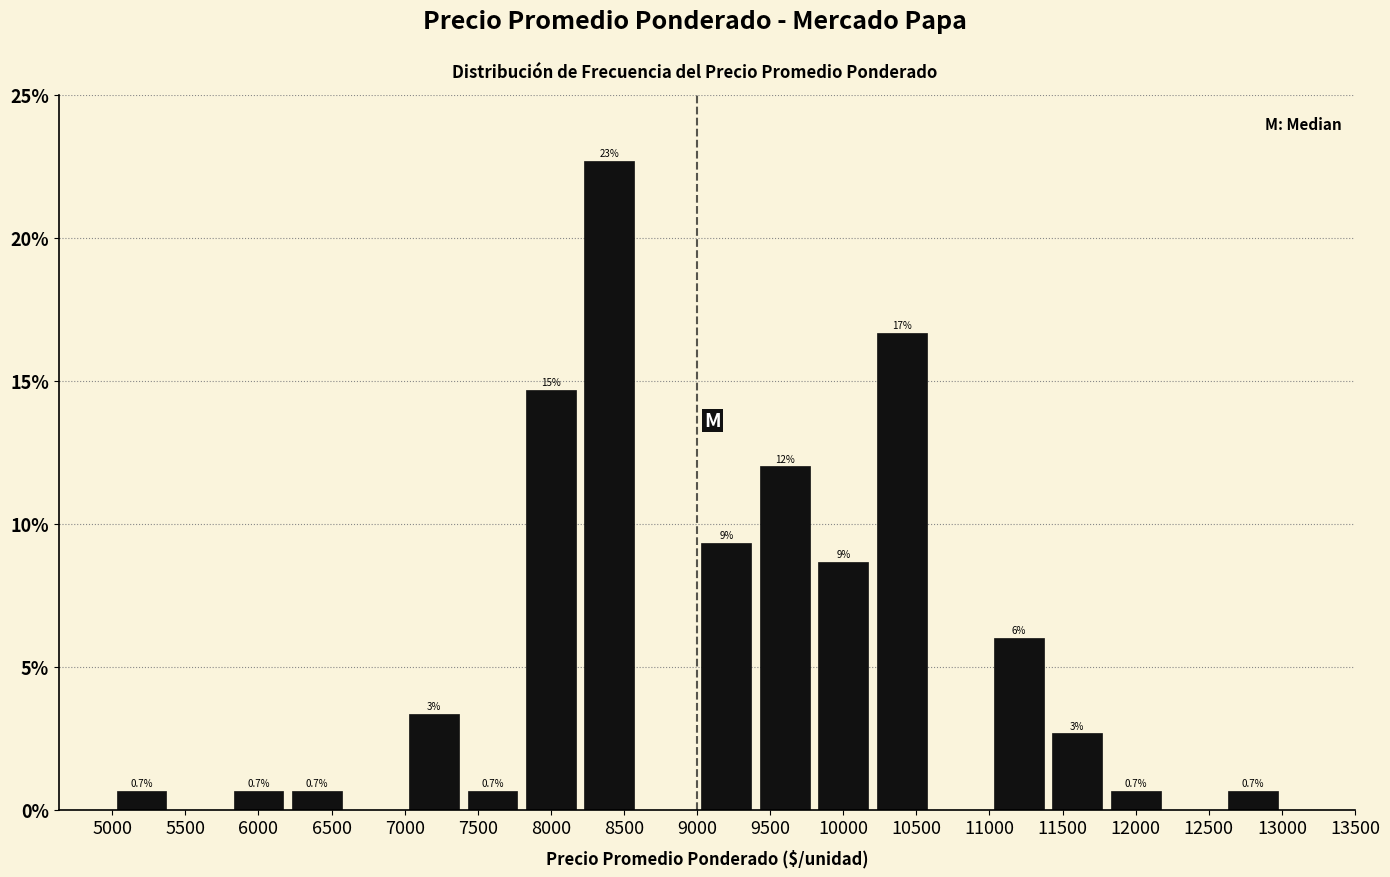

Over which range of the x-axis is the bar tallest?

8200 to 8600